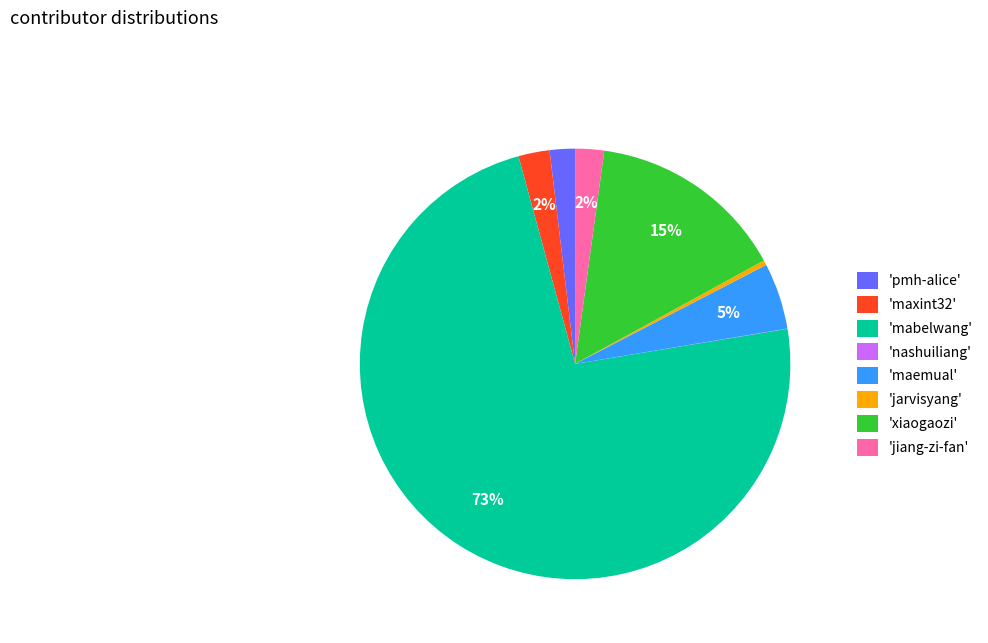

What is the majority slice?

'mabelwang'